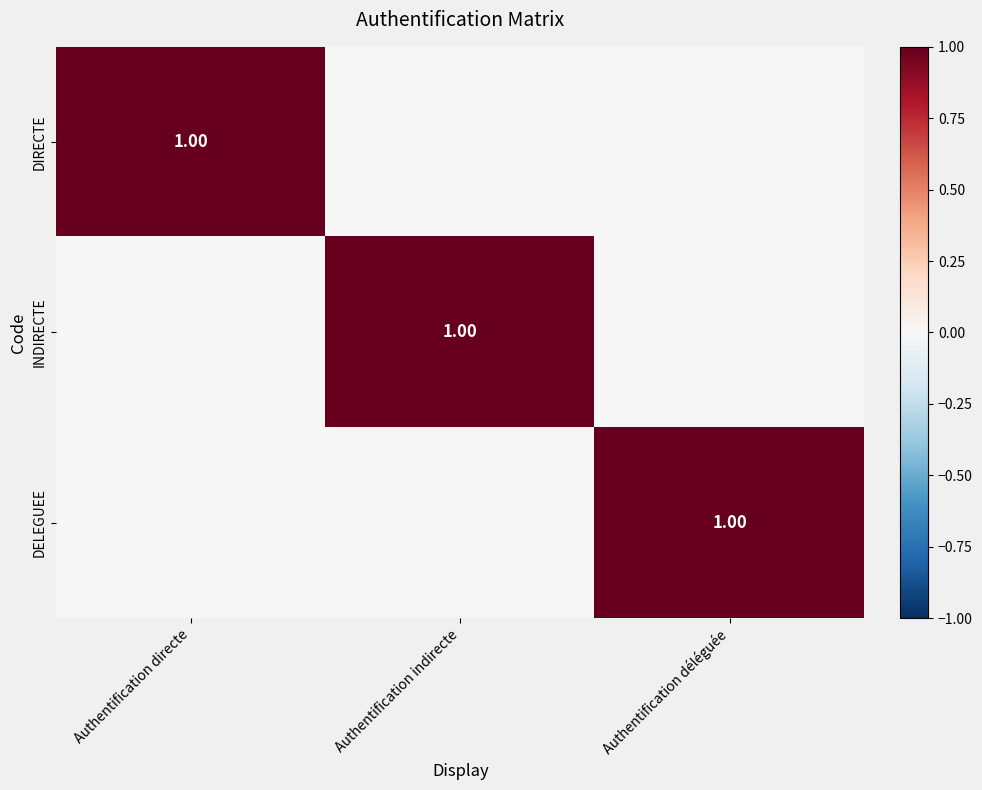

Which series changed the most between Authentification directe and Authentification déléguée?

DIRECTE